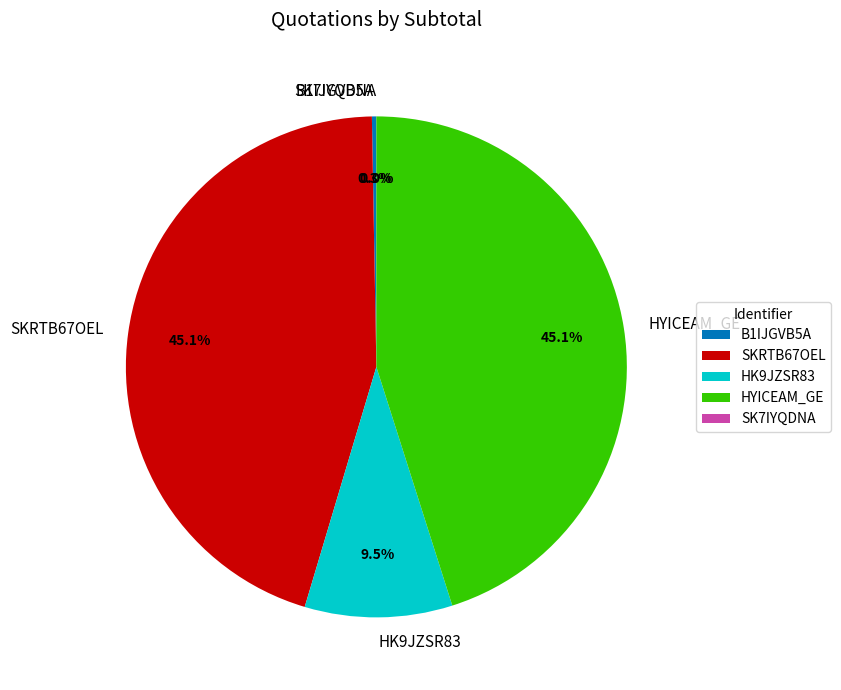

Is the sum of SK7IYQDNA and B1IJGVB5A greater than half?

No